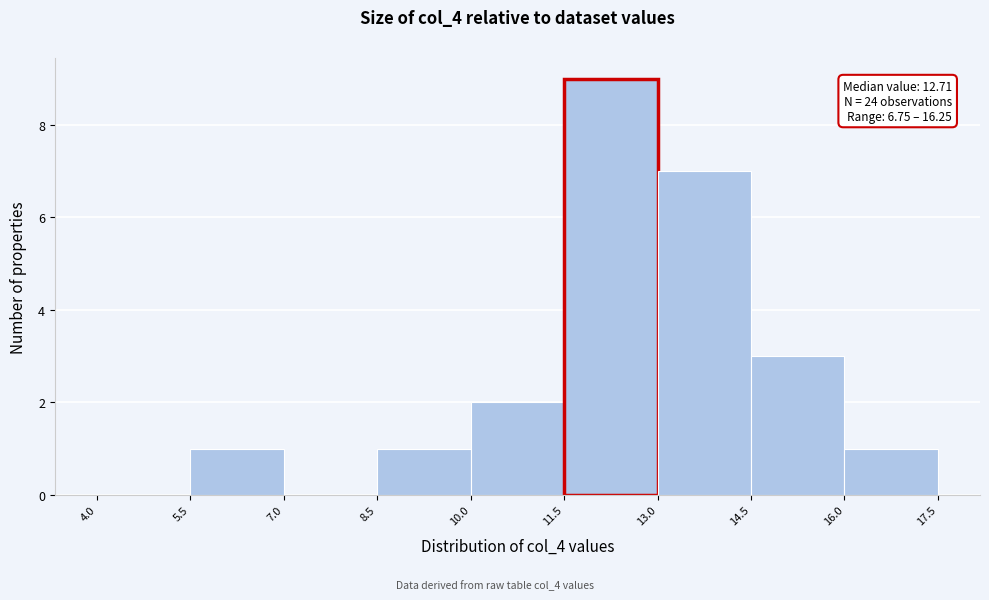

Which range on the x-axis has the tallest bar?

11.5 to 13.0